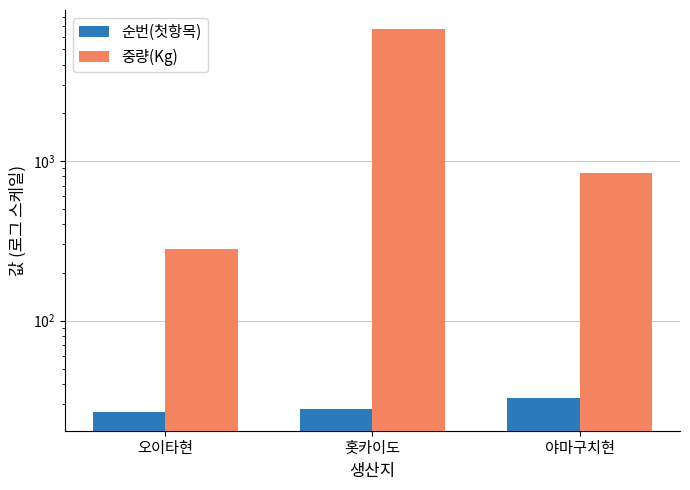

What is the lowest value of the 순번(첫항목) series?

27